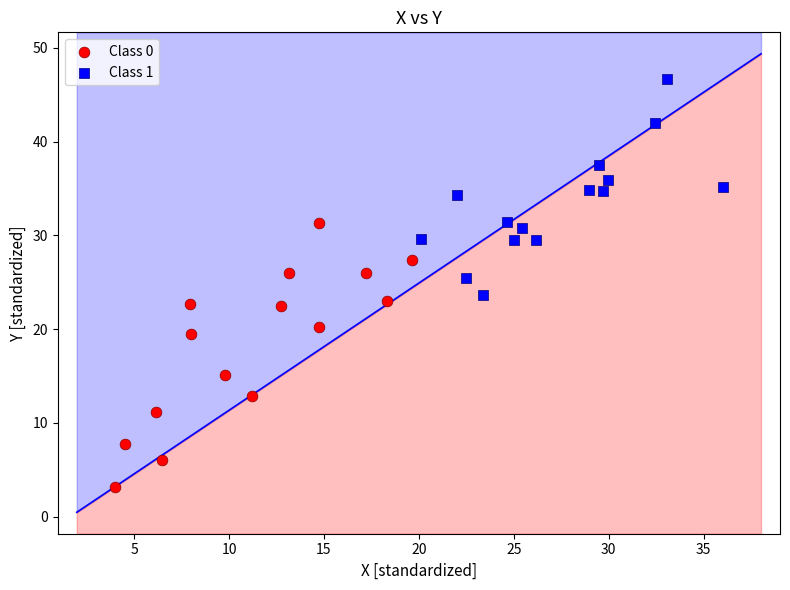

Which series contains the lowest Y value?

Class 0